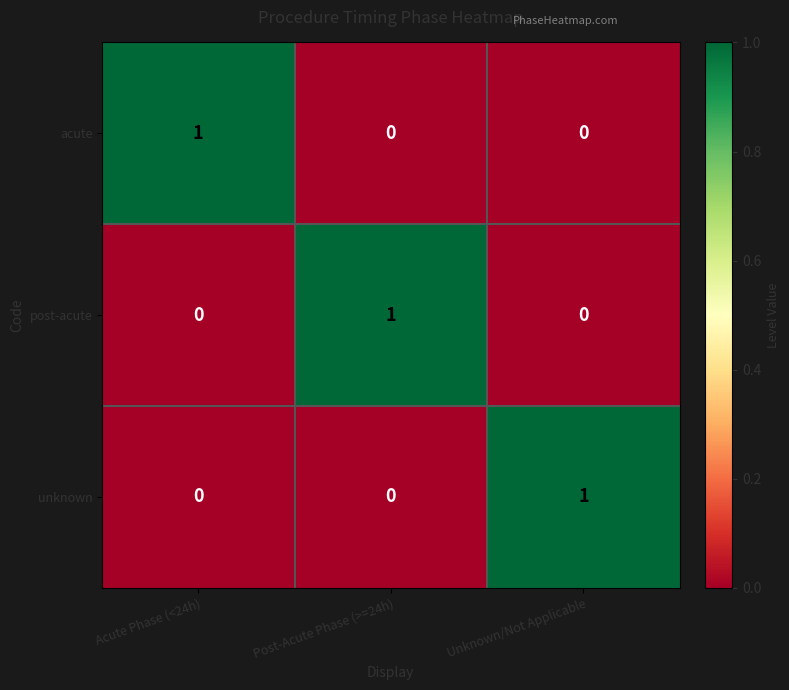

At how many categories does at least one series exceed 0?

3